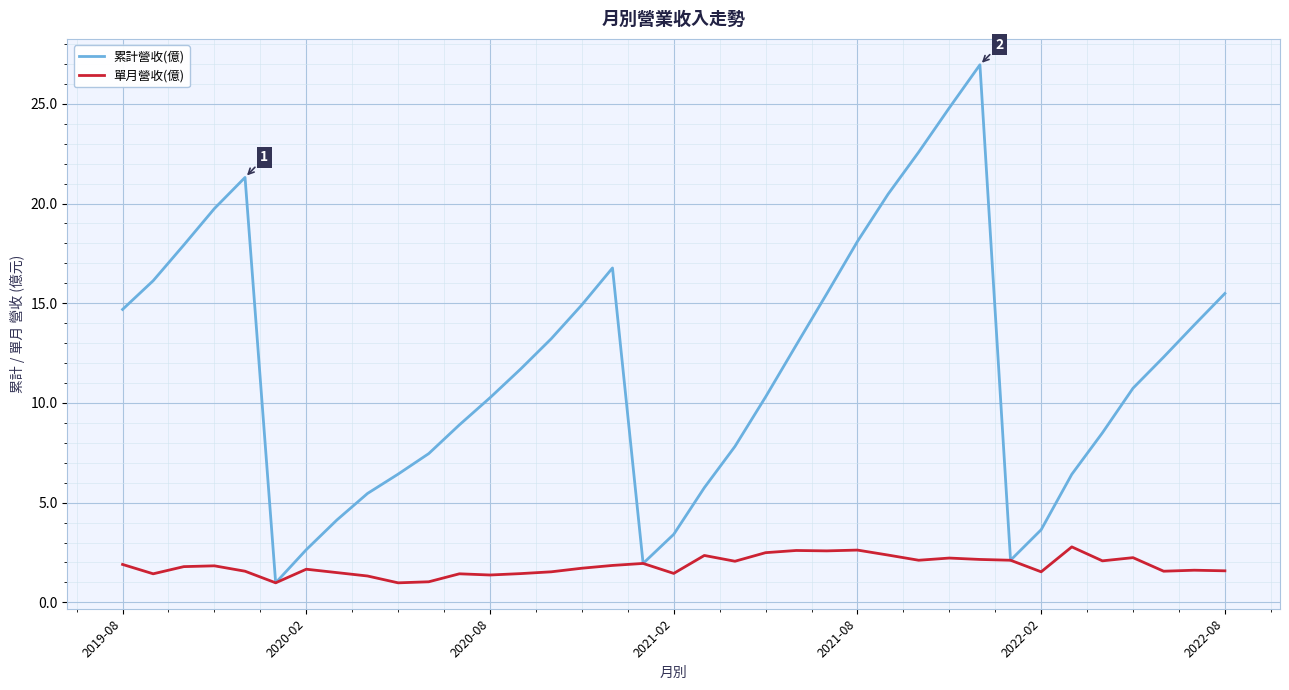

Which series has the largest range (max minus min)?

累計營收(億)